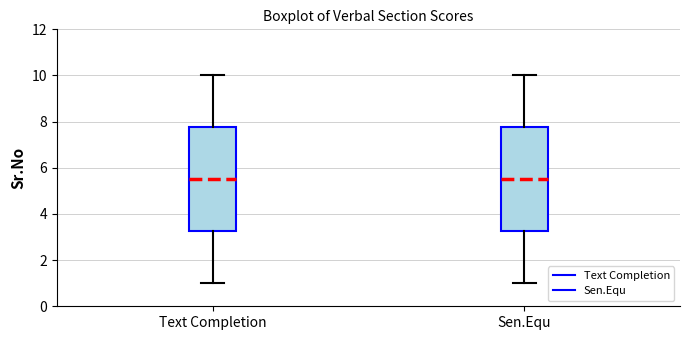

Reading left to right, read every box against the y-axis: the position of its median line, the range the box covers, and the ends of its whiskers. The values are not printed on the chart, so give them approximately, as read against the axis.

Text Completion: median 5.6, box 3.2 to 7.8, whiskers 1.0 to 10.0
Sen.Equ: median 5.6, box 3.2 to 7.8, whiskers 1.0 to 10.0